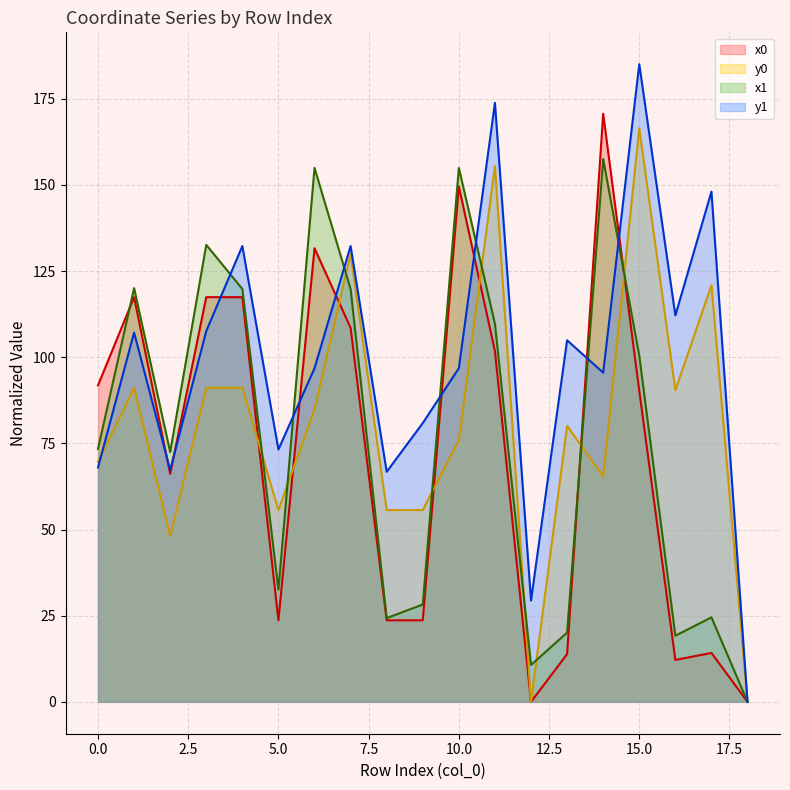

What is the average value of the x0 series?

72.3